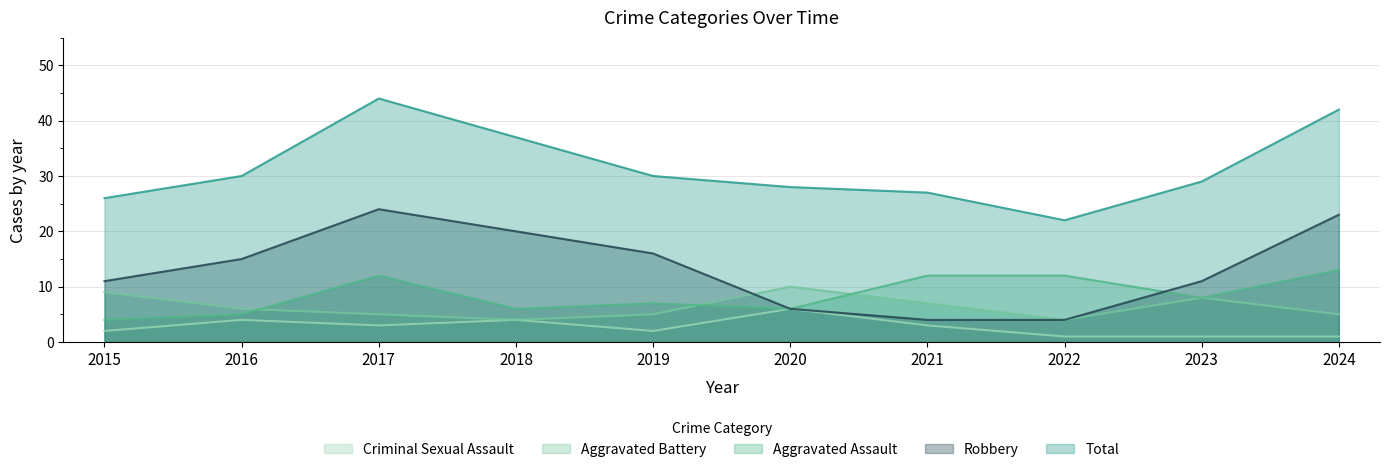

What is the spread (max minus min) of values at 2017?

41